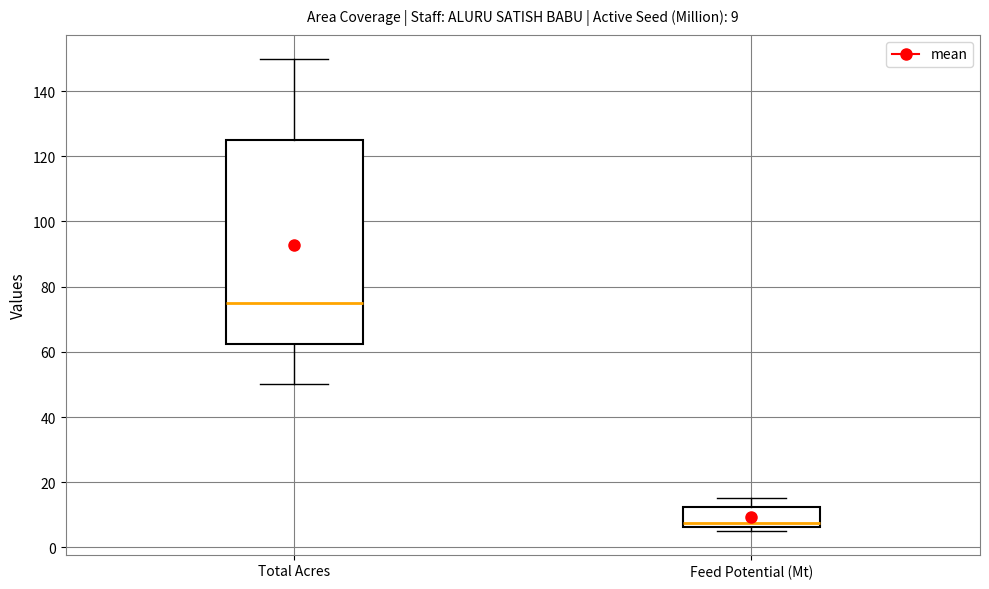

Which box is the tallest, from its lower edge to its upper edge?

Total Acres